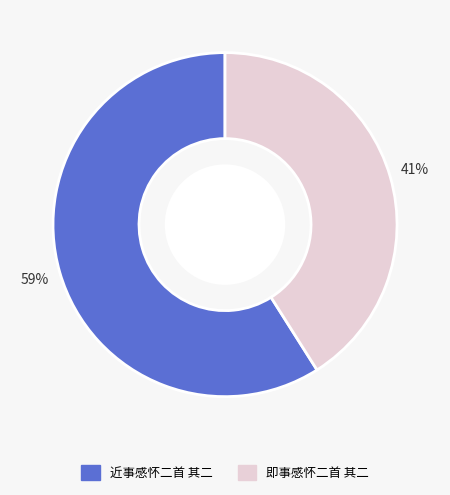

Combined, do 即事感怀二首 其二 and 近事感怀二首 其二 account for over 50%?

Yes